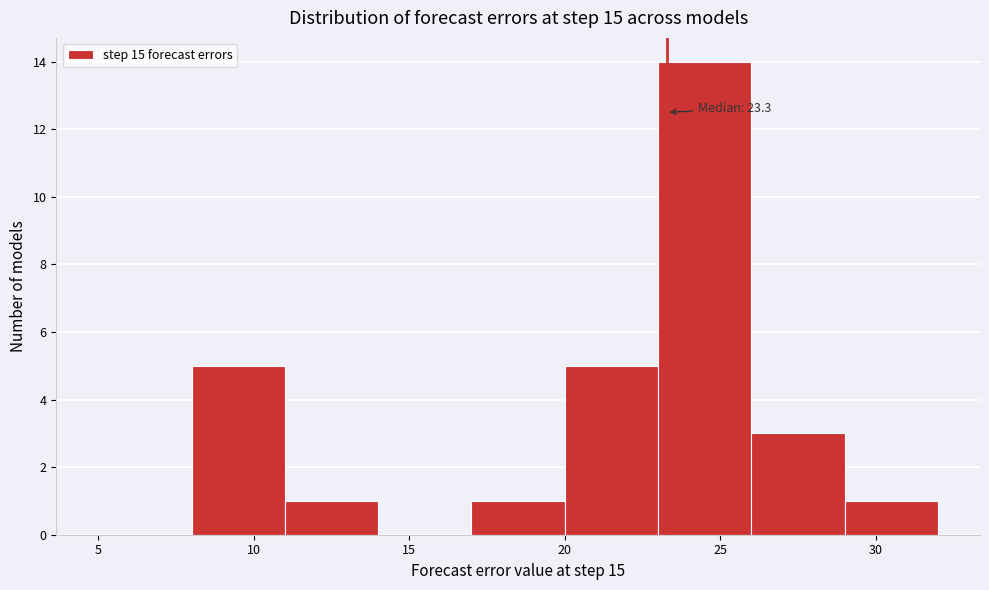

Over which range of the x-axis is the bar tallest?

23 to 26